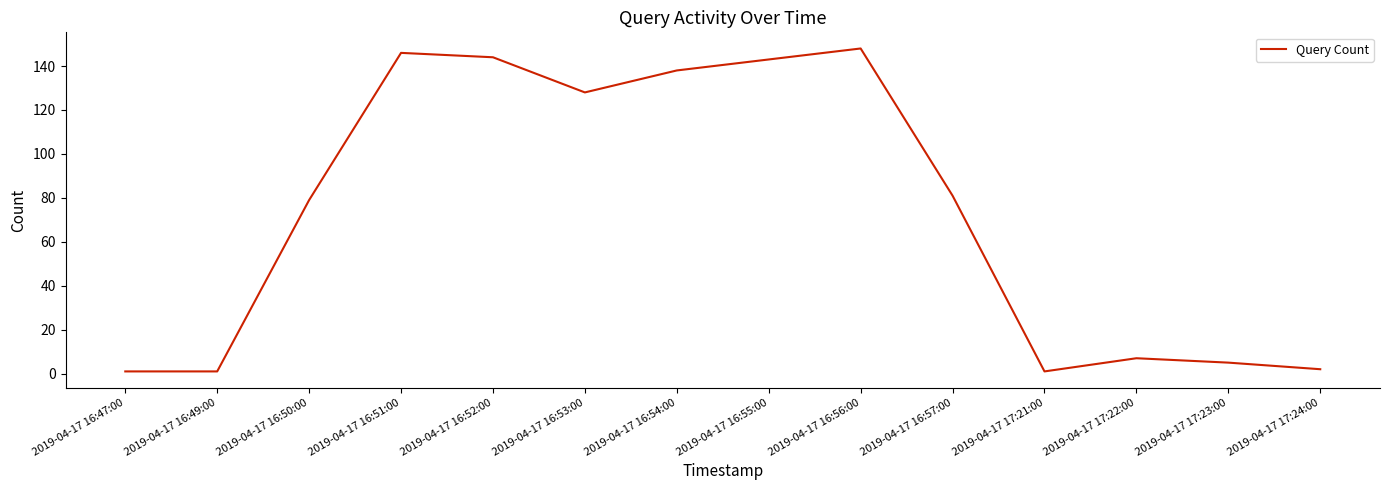

True or false: the data shows 234 at 2019-04-17 16:55:00.

False